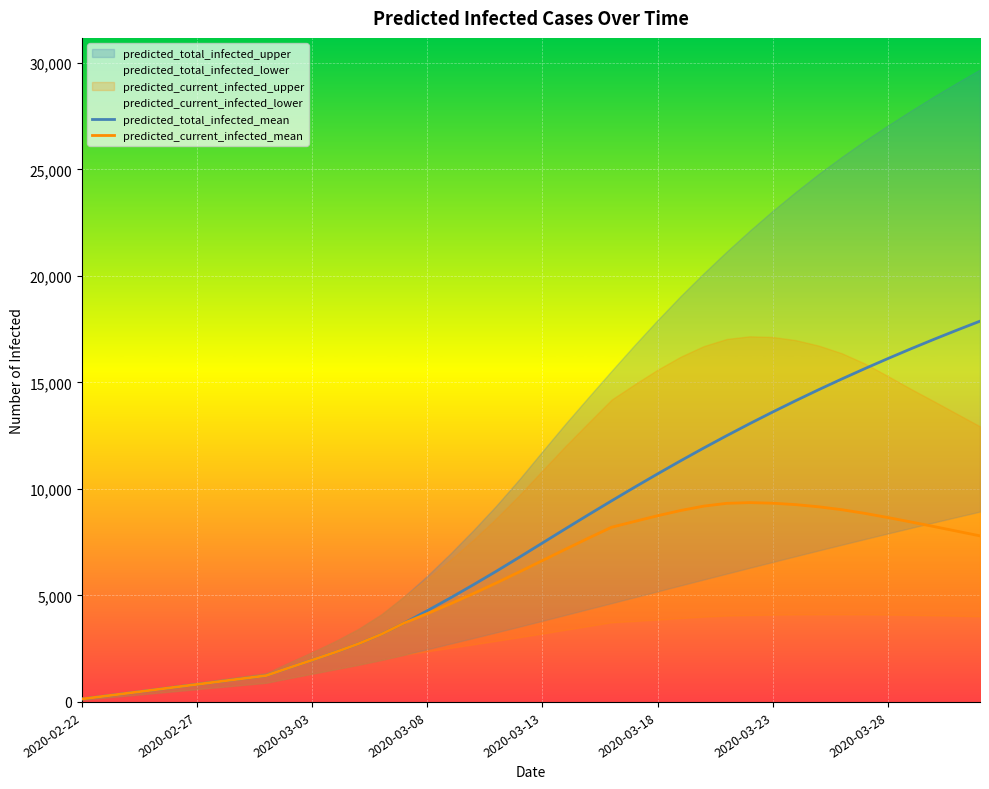

Reading right to left, list all the values displayed in this chart.

predicted_total_infected_mean: 17877	17456	17024	16579	16121	15649	15163	14662	14145	13613	13065	12500	11919	11321	10707	10080	9440	8790	8130	7463	6796	6138	5501	4882	4283	3707	3176	2727	2334	1966	1606	1238	1100	963	825	688	550	413	275	138
predicted_current_infected_mean: 7797	8016	8234	8449	8657	8853	9025	9161	9263	9330	9358	9324	9192	8987	8742	8473	8202	7690	7168	6638	6108	5588	5088	4607	4146	3707	3176	2727	2334	1966	1606	1238	1100	963	825	688	550	413	275	138